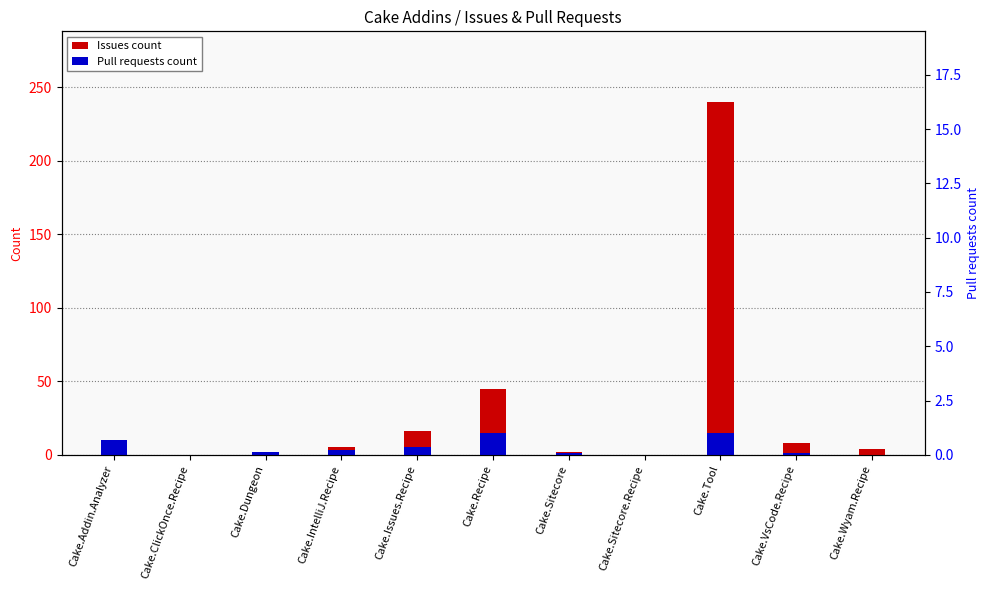

Is it true that Pull requests count equals -10 at Cake.ClickOnce.Recipe?

False